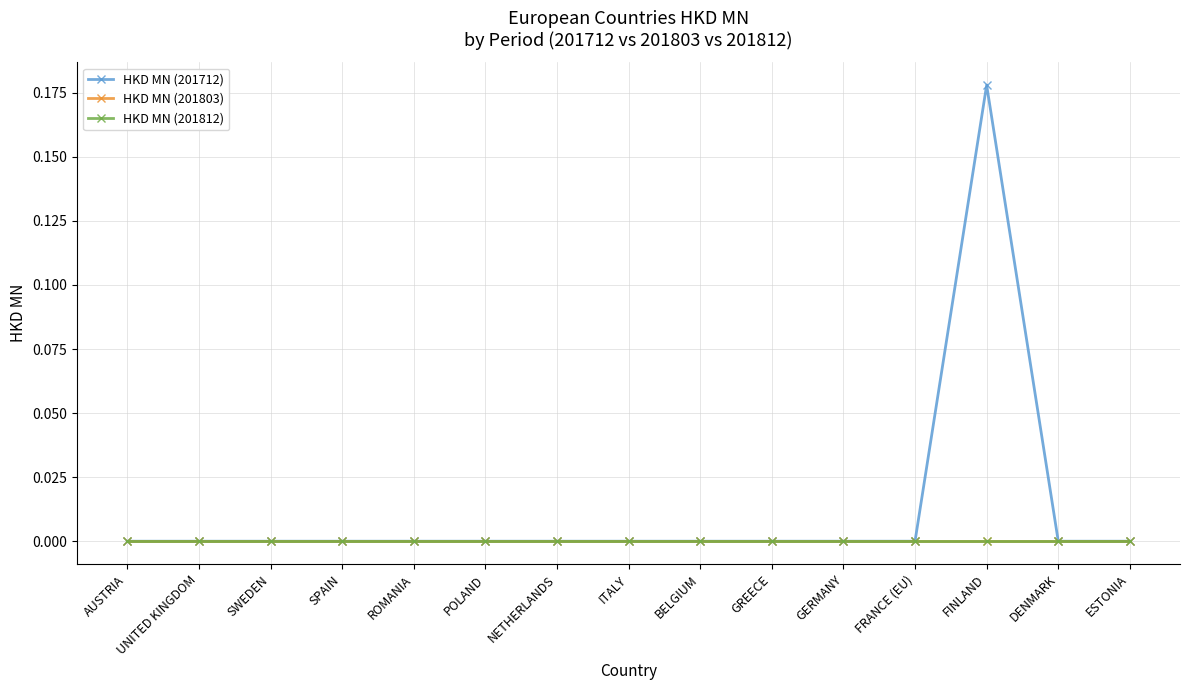

Is this an area chart (filled region under the line)?

No